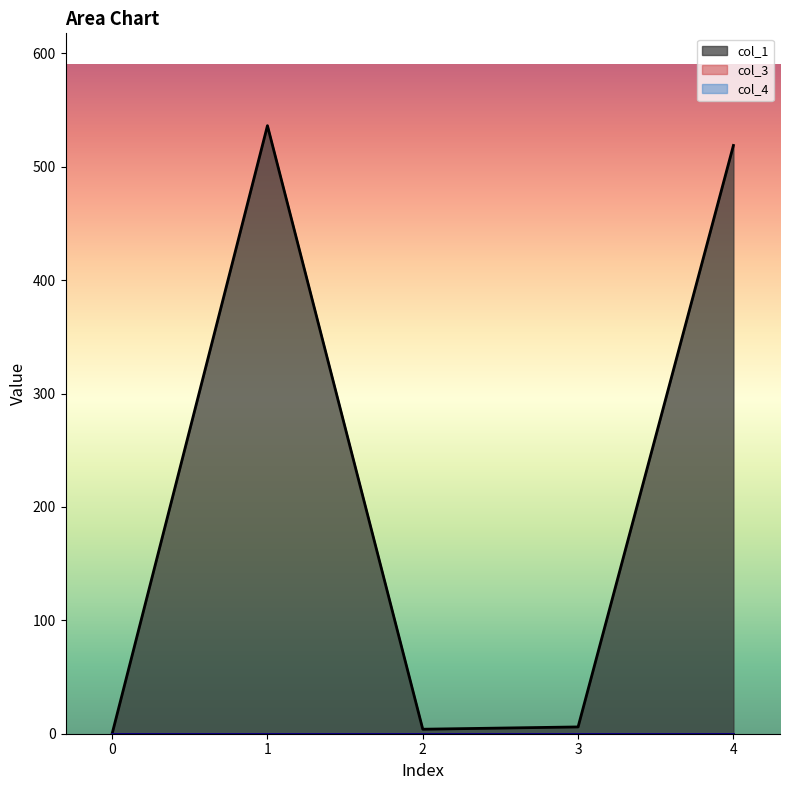

True or false: col_4 has a value of 0.0 at 3.

True